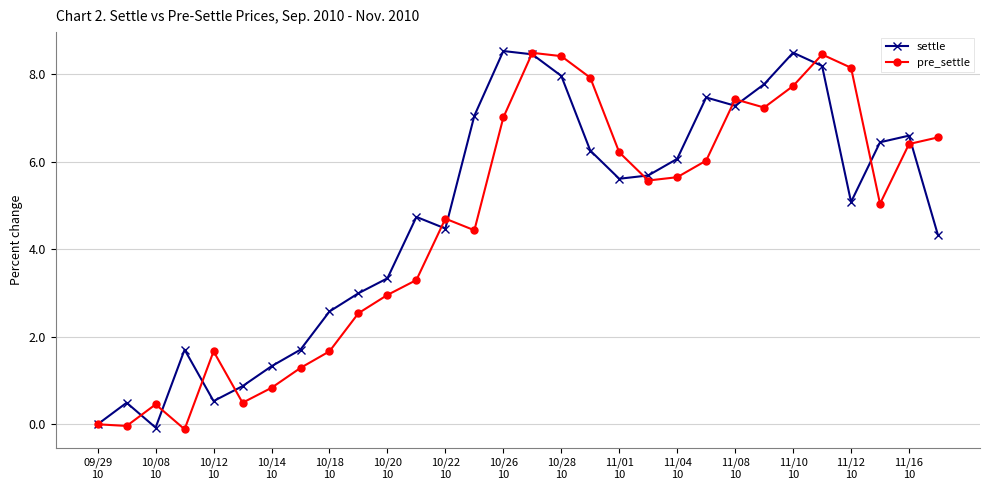

What is the value of the pre_settle point at the 27th from the left?

8.1